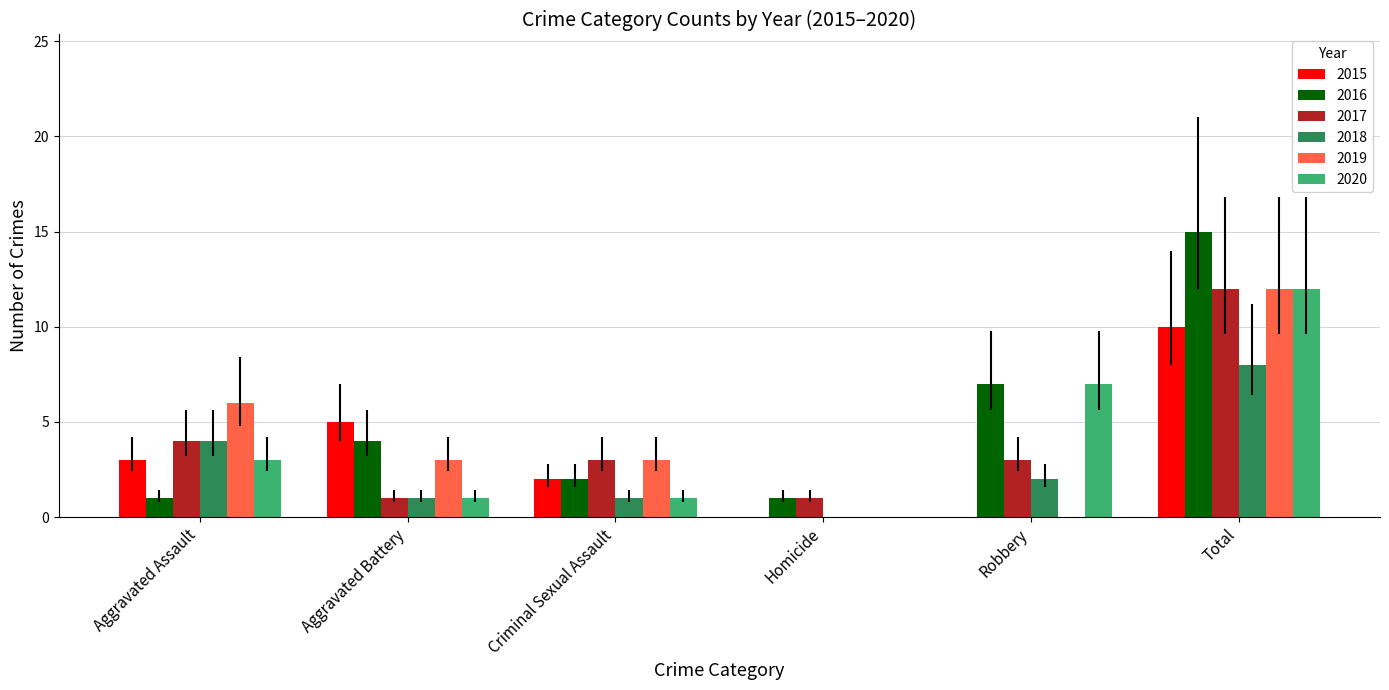

Between Homicide and Total, which series saw the biggest shift?

2016